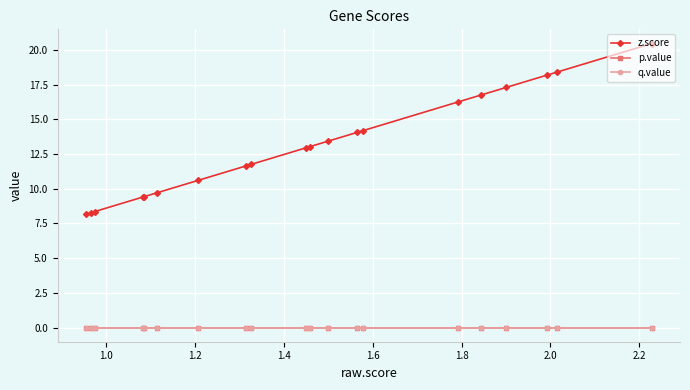

Is it true that q.value equals 0.0 at 2.2?

True